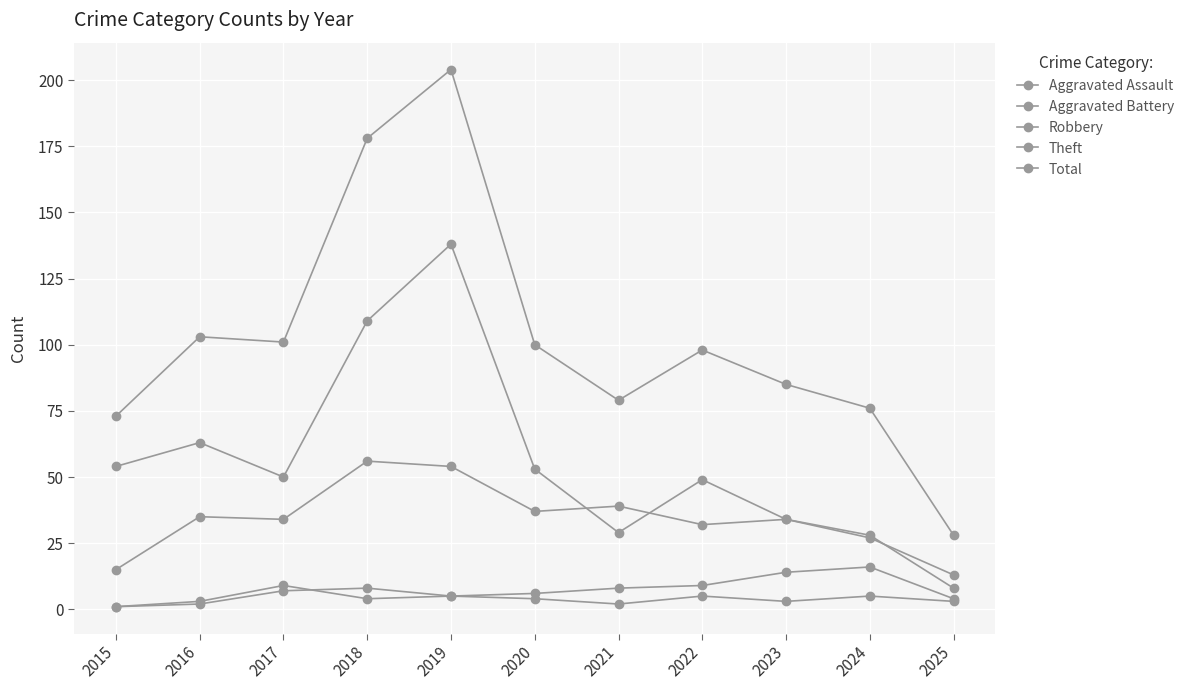

How many series are shown in this chart?

5